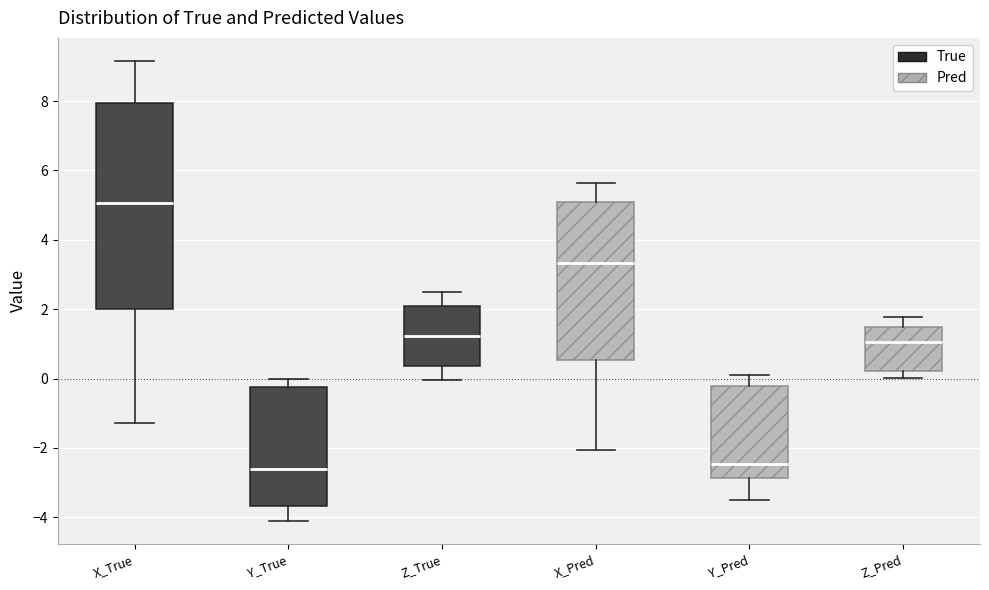

Reading left to right, transcribe this box plot: for each box, give where its median line is, the range the box spans, and where its two whiskers end, as read against the y-axis. The values are not printed on the chart, so give them approximately, as read against the axis.

X_True: median 5.0, box 2.0 to 8.0, whiskers -1.2 to 9.2
Y_True: median -2.6, box -3.6 to -0.2, whiskers -4.0 to 0.0
Z_True: median 1.2, box 0.4 to 2.0, whiskers 0.0 to 2.6
X_Pred: median 3.4, box 0.6 to 5.0, whiskers -2.0 to 5.6
Y_Pred: median -2.4, box -2.8 to -0.2, whiskers -3.4 to 0.0
Z_Pred: median 1.0, box 0.2 to 1.4, whiskers 0.0 to 1.8